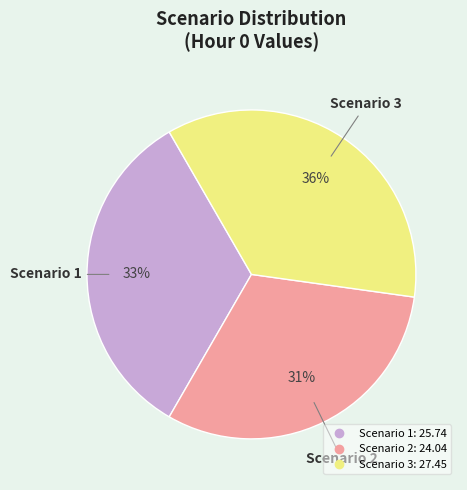

To the nearest percent, what percentage of the pie is Scenario 3?

36%